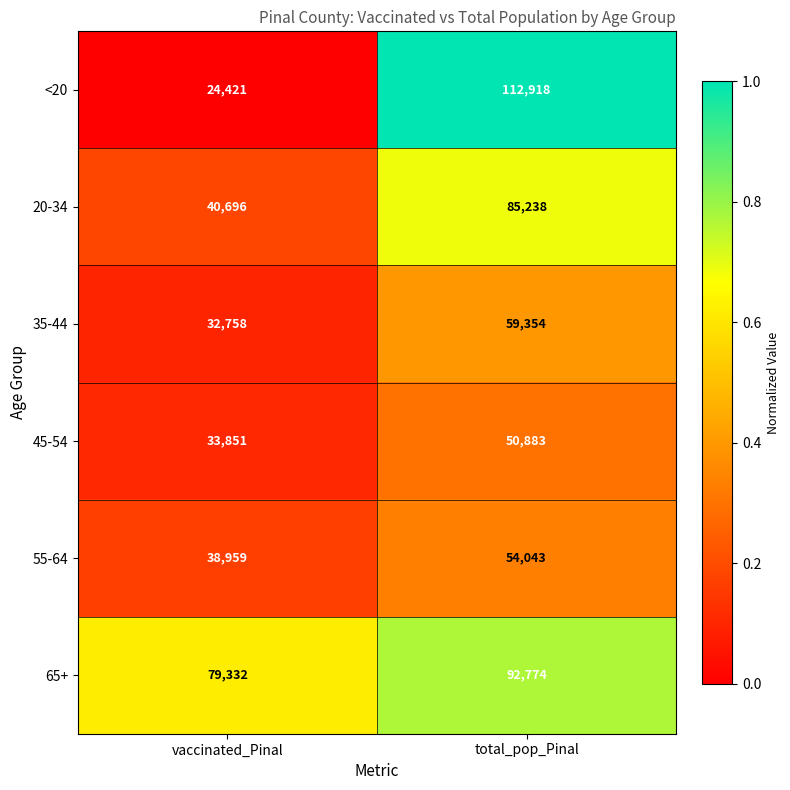

Rank the series at vaccinated_Pinal from lowest to highest value.

<20, 35-44, 45-54, 55-64, 20-34, 65+